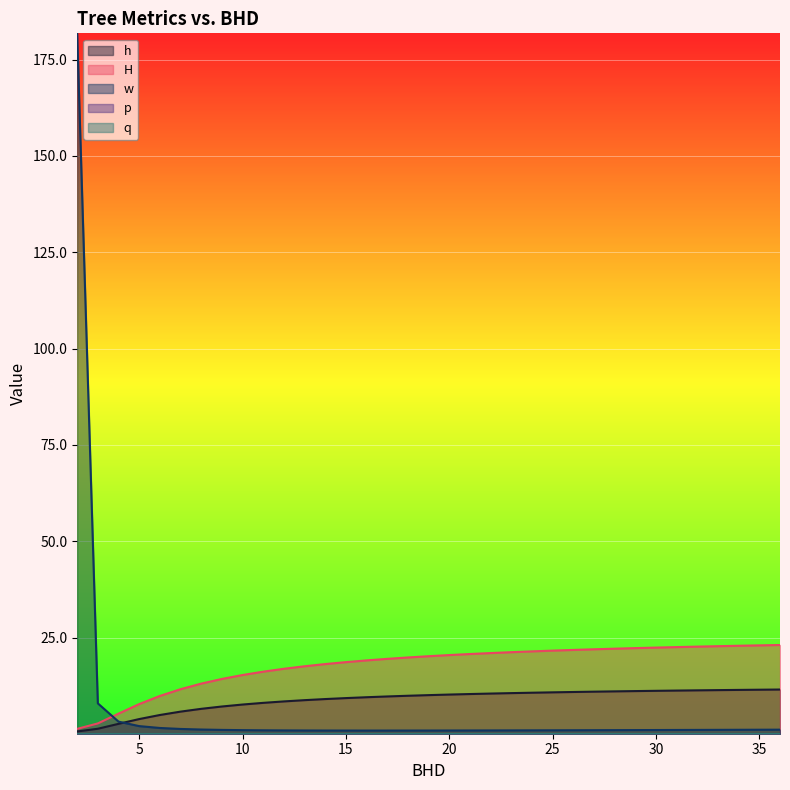

At which label does h reach its minimum?

2